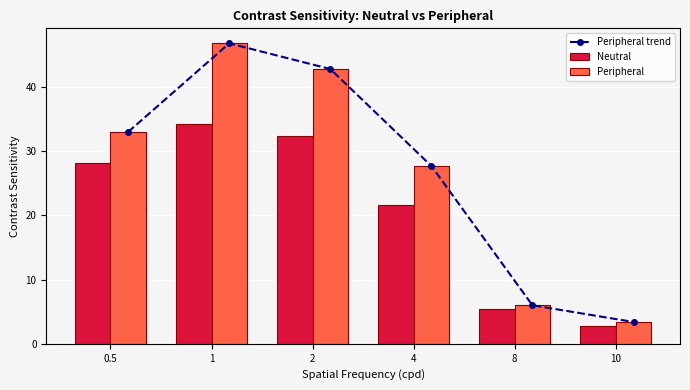

What is the sum of all Neutral values?

124.4